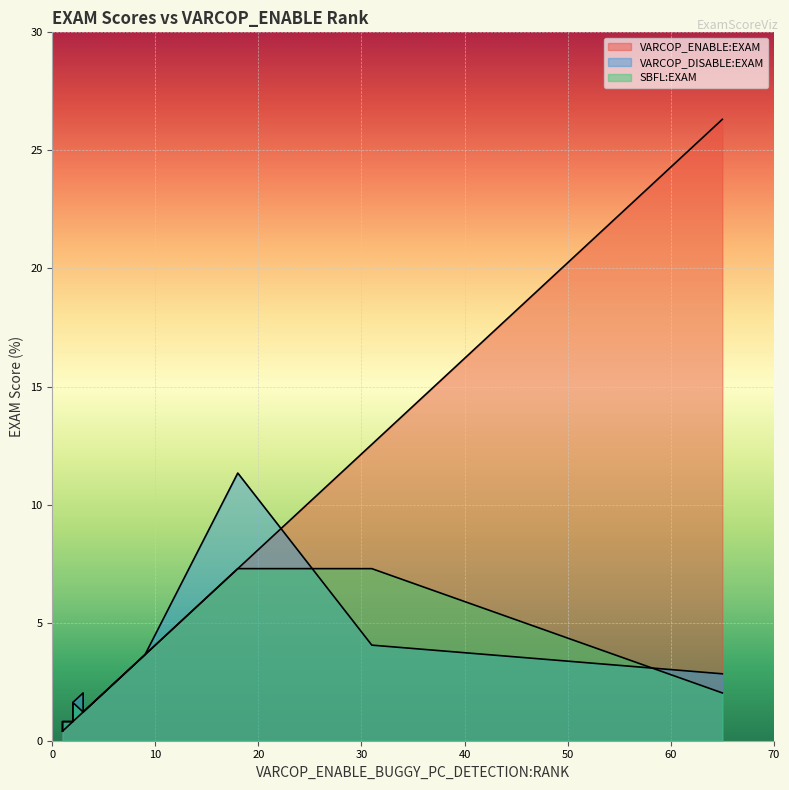

Reading left to right, transcribe all the data shown in this chart.

VARCOP_ENABLE:EXAM: 0.4	1.2	3.6	0.8	0.4	7.3	1.2	0.4	0.4	12.6	0.4	0.4	0.8	0.4	0.4	1.2	0.8	12.6	26.3
VARCOP_DISABLE:EXAM: 0.4	2.0	3.6	0.8	0.8	11.3	1.2	0.8	0.8	4.0	0.8	0.8	1.6	0.8	0.8	2.0	1.6	4.0	2.8
SBFL:EXAM: 0.4	1.2	3.6	0.8	0.8	7.3	1.2	0.8	0.8	7.3	0.8	0.8	1.6	0.8	0.8	1.2	1.6	7.3	2.0